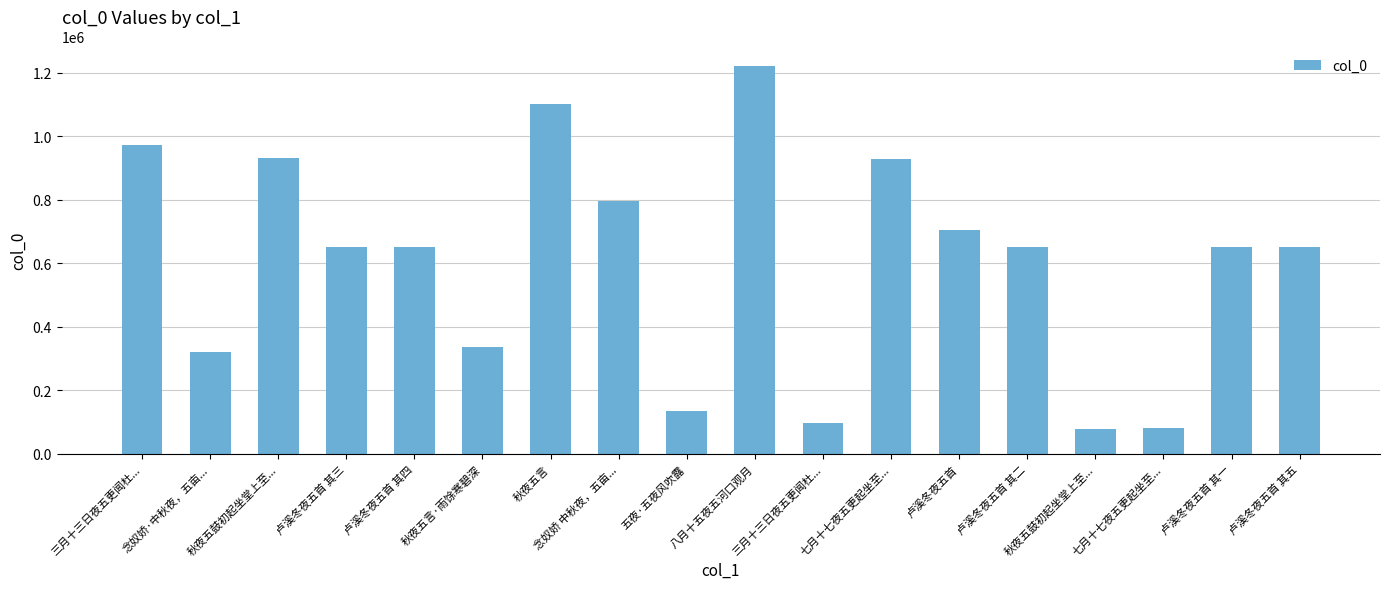

Rank the categories by value from lowest to highest.

秋夜五鼓初起坐堂上至..., 七月十七夜五更起坐至..., 三月十三日夜五更闻杜..., 五夜·五夜风吹露, 念奴娇·中秋夜，五亩..., 秋夜五言·雨馀寒碧深, 卢溪冬夜五首 其一, 卢溪冬夜五首 其二, 卢溪冬夜五首 其三, 卢溪冬夜五首 其四, 卢溪冬夜五首 其五, 卢溪冬夜五首, 念奴娇 中秋夜，五亩..., 七月十七夜五更起坐至..., 秋夜五鼓初起坐堂上至..., 三月十三日夜五更闻杜..., 秋夜五言, 八月十五夜五河口观月